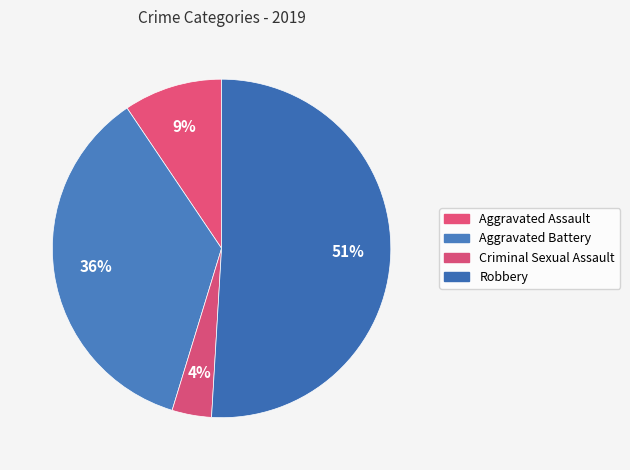

Which slice is the largest?

Robbery